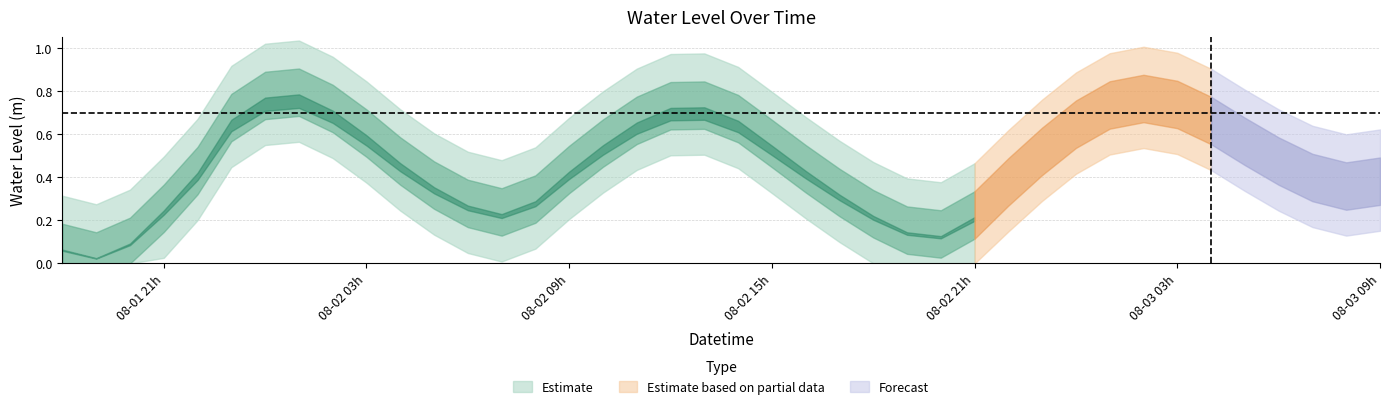

What is the maximum value shown in the chart?

0.8